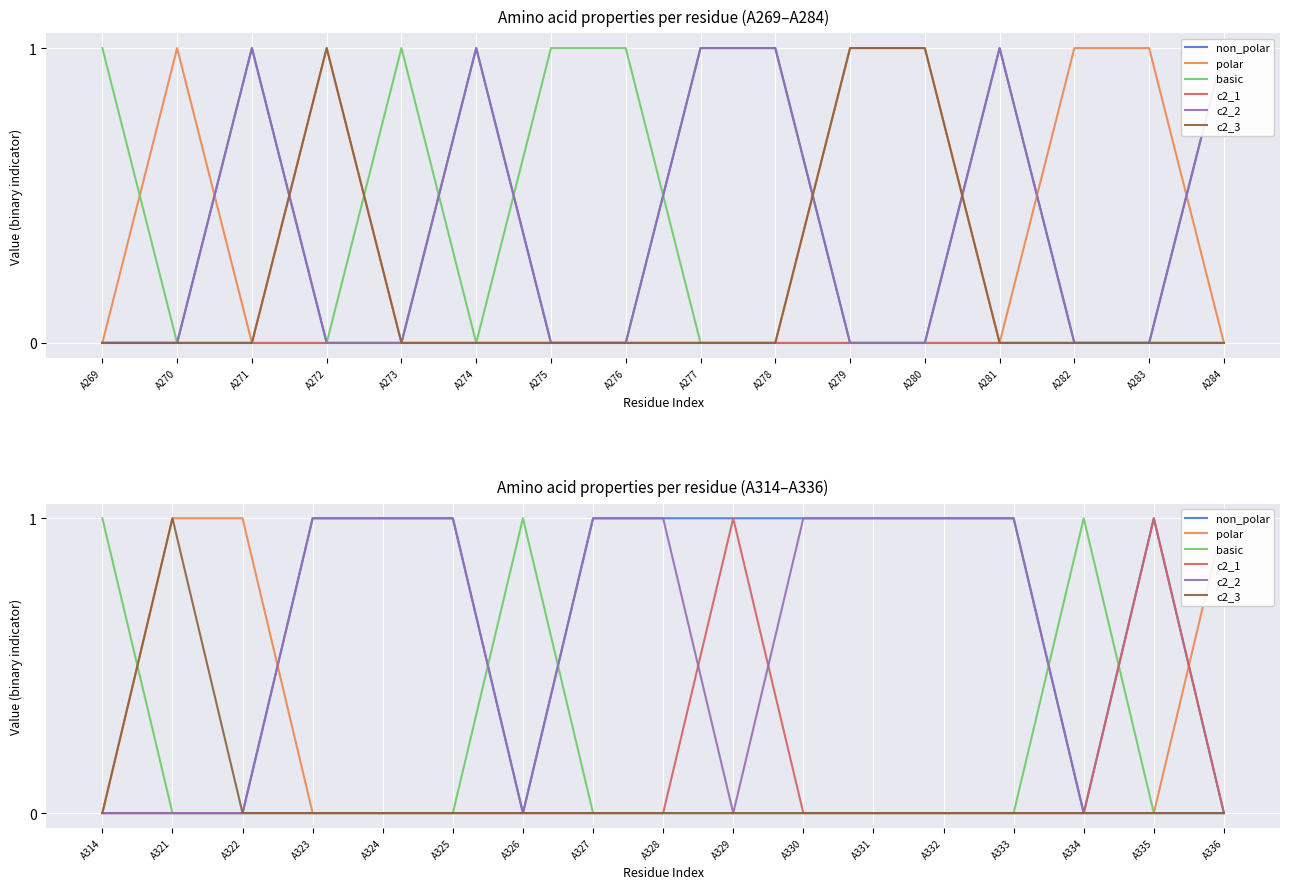

Where do basic and polar first cross each other?

A314 and A321